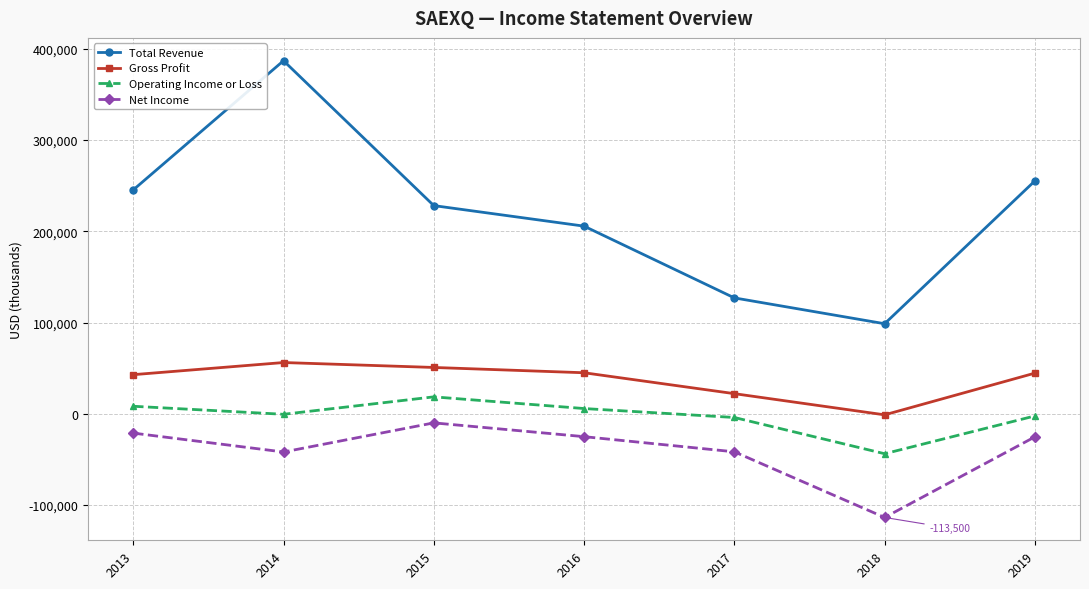

How many interior local peaks does the Net Income series have?

1